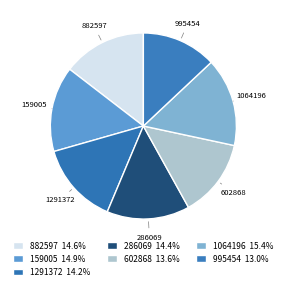

How many segments does this pie chart have?

7